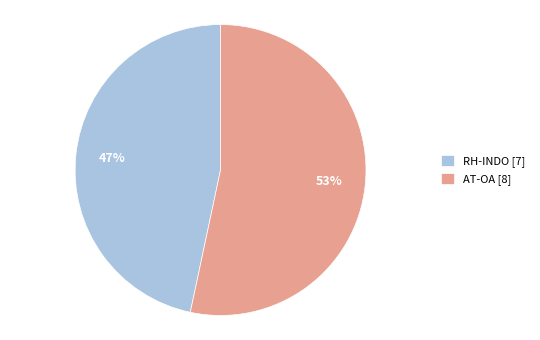

To the nearest percent, what is the combined percentage of RH-INDO [7] and AT-OA [8]?

100%